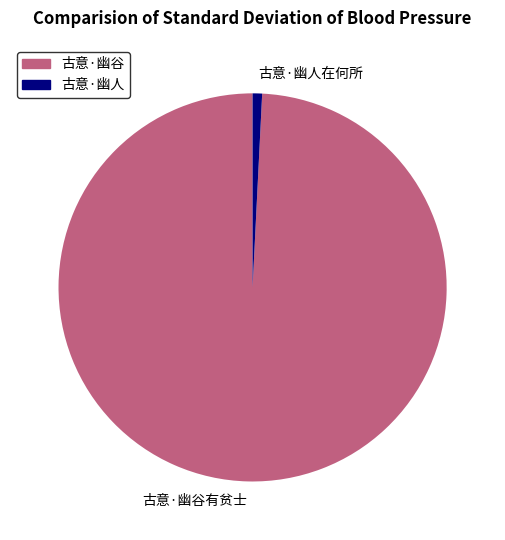

Between 古意·幽人在何所 and 古意·幽谷有贫士, which is larger?

古意·幽谷有贫士